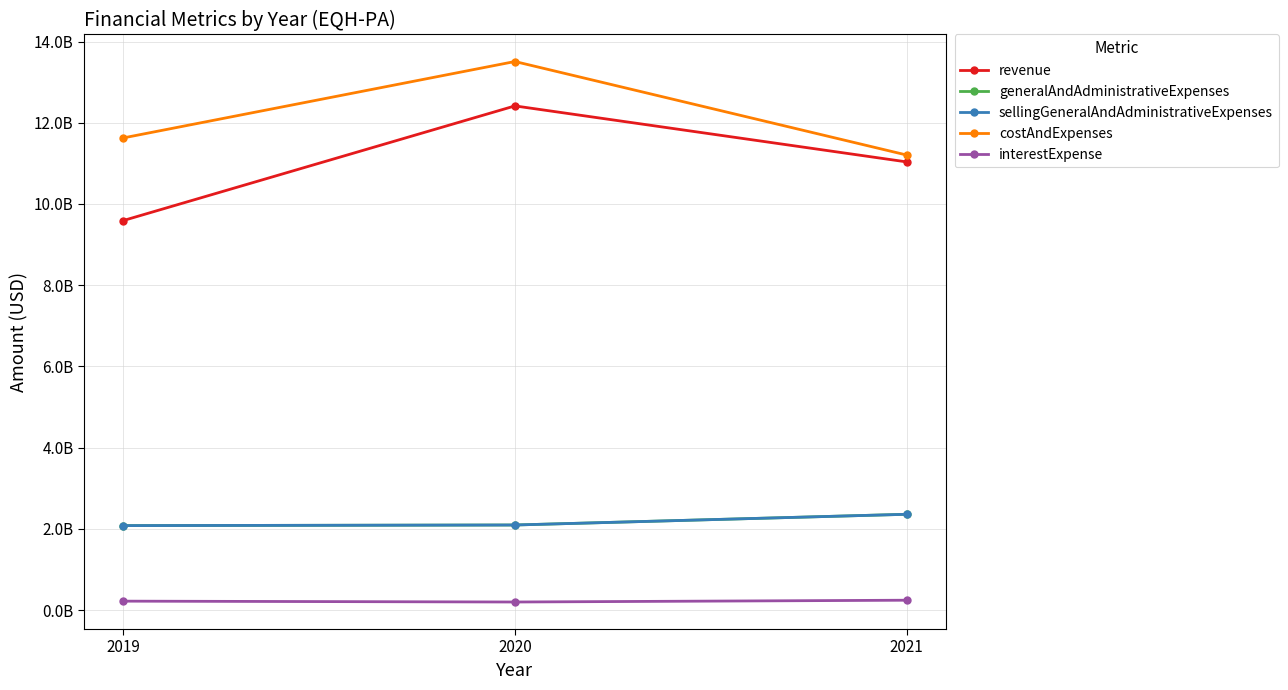

Reading right to left, list all the values displayed in this chart.

revenue: 11036000000	12415000000	9591000000
generalAndAdministrativeExpenses: 2360000000	2096000000	2081000000
sellingGeneralAndAdministrativeExpenses: 2360000000	2096000000	2081000000
costAndExpenses: 11205000000	13508000000	11626000000
interestExpense: 244000000	200000000	221000000